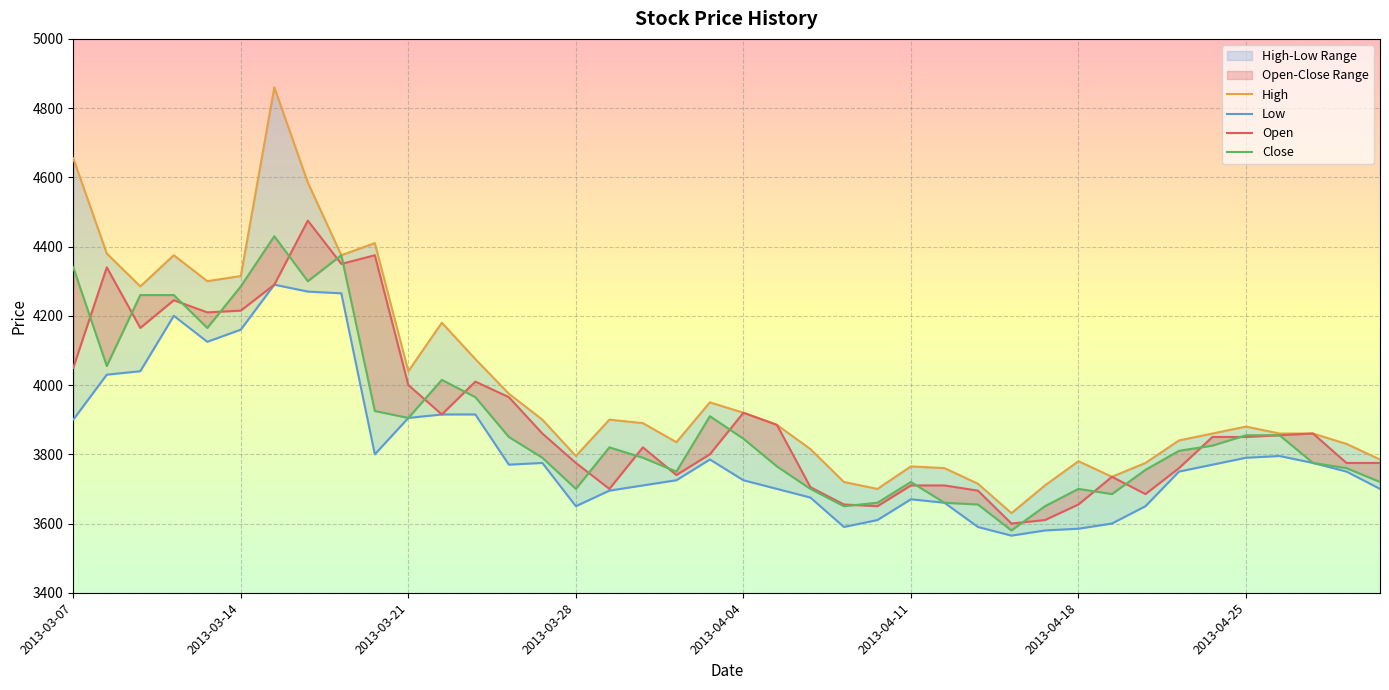

Is it true that Close equals 6493 at 2013-04-30?

False